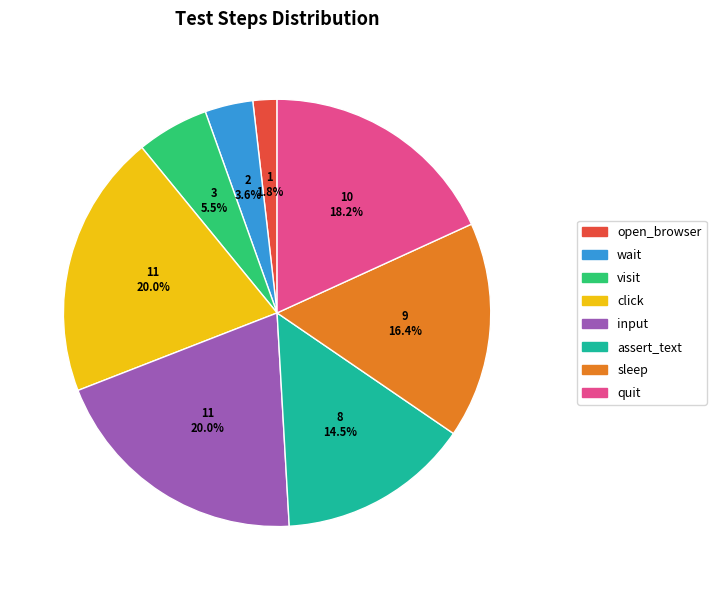

Do open_browser and click together represent more than half of the pie?

No